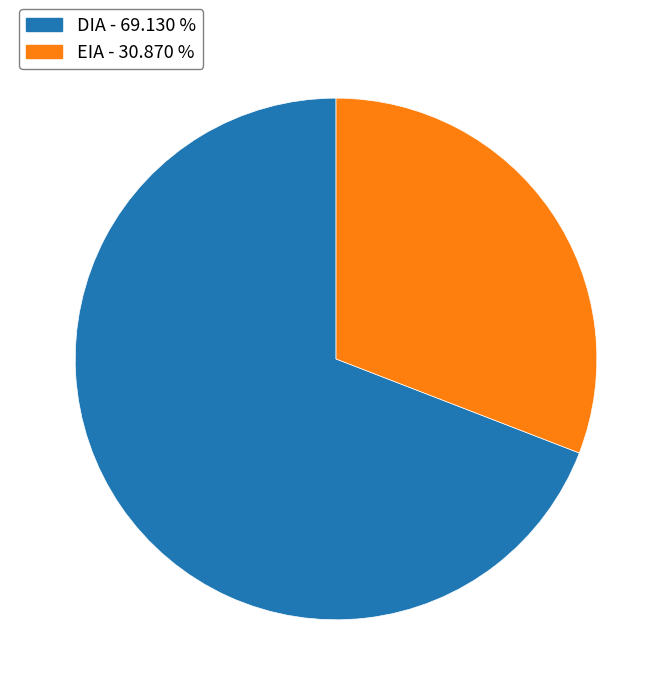

Which category has the biggest portion of the pie?

DIA